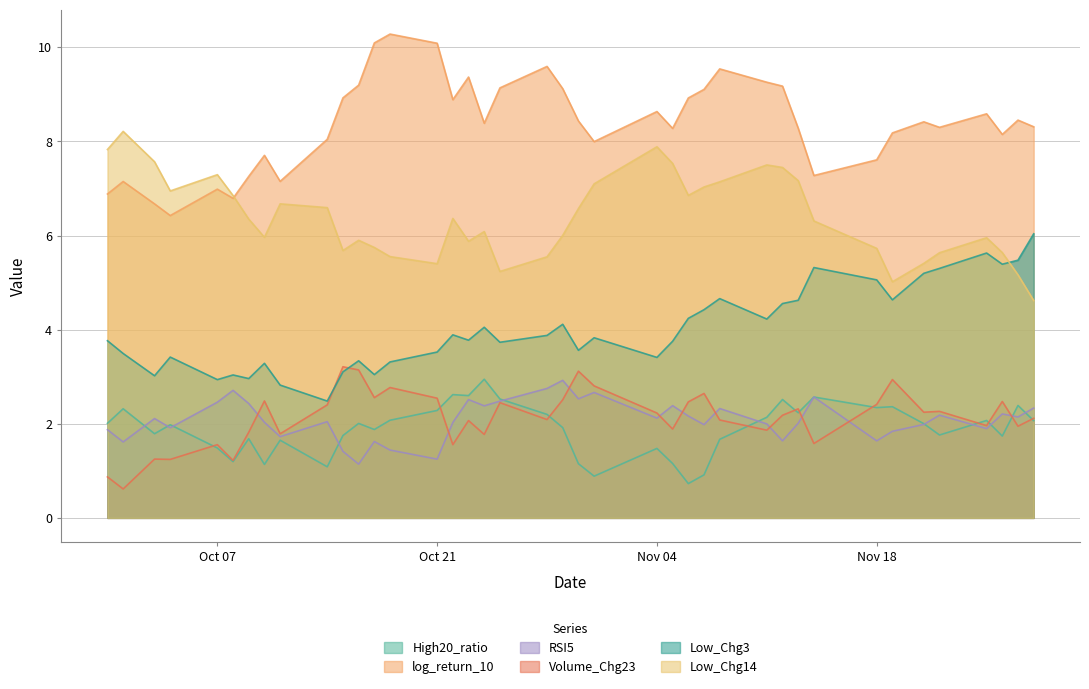

Reading left to right, transcribe all the data shown in this chart.

High20_ratio: 2.0	2.3	1.8	2.0	1.5	1.2	1.7	1.1	1.7	1.1	1.7	2.0	1.9	2.1	2.3	2.6	2.6	2.9	2.5	2.2	1.9	1.2	0.9	1.5	1.2	0.7	0.9	1.7	2.1	2.5	2.2	2.6	2.3	2.4	2.0	1.8	2.1	1.7	2.4	2.1
log_return_10: 6.9	7.1	6.7	6.4	7.0	6.8	7.3	7.7	7.2	8.0	8.9	9.2	10.1	10.3	10.1	8.9	9.4	8.4	9.1	9.6	9.1	8.4	8.0	8.6	8.3	8.9	9.1	9.5	9.3	9.2	8.3	7.3	7.6	8.2	8.4	8.3	8.6	8.1	8.5	8.3
RSI5: 1.9	1.6	2.1	1.9	2.5	2.7	2.4	2.0	1.7	2.0	1.4	1.1	1.6	1.4	1.2	2.0	2.5	2.4	2.5	2.8	2.9	2.5	2.7	2.1	2.4	2.2	2.0	2.3	2.0	1.6	2.0	2.6	1.6	1.8	2.0	2.2	1.9	2.2	2.1	2.3
Volume_Chg23: 0.9	0.6	1.2	1.2	1.6	1.2	1.8	2.5	1.8	2.4	3.2	3.1	2.6	2.8	2.5	1.6	2.1	1.8	2.4	2.1	2.5	3.1	2.8	2.2	1.9	2.5	2.6	2.1	1.9	2.2	2.3	1.6	2.4	2.9	2.2	2.3	2.0	2.5	1.9	2.1
Low_Chg3: 3.8	3.5	3.0	3.4	2.9	3.0	3.0	3.3	2.8	2.5	3.1	3.3	3.0	3.3	3.5	3.9	3.8	4.1	3.7	3.9	4.1	3.6	3.8	3.4	3.8	4.2	4.4	4.7	4.2	4.6	4.6	5.3	5.1	4.6	5.2	5.3	5.6	5.4	5.5	6.0
Low_Chg14: 7.8	8.2	7.6	6.9	7.3	6.9	6.3	6.0	6.7	6.6	5.7	5.9	5.7	5.6	5.4	6.4	5.9	6.1	5.2	5.5	6.0	6.6	7.1	7.9	7.5	6.9	7.0	7.1	7.5	7.4	7.2	6.3	5.7	5.0	5.4	5.6	6.0	5.6	5.2	4.6